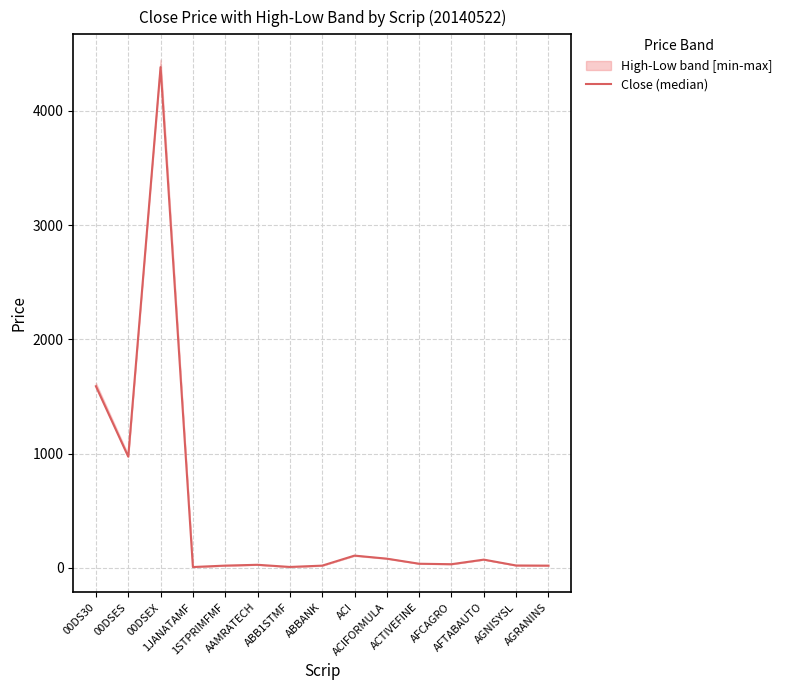

Approximately how many times larger is the value at AGRANINS compared to AFCAGRO?

0.6